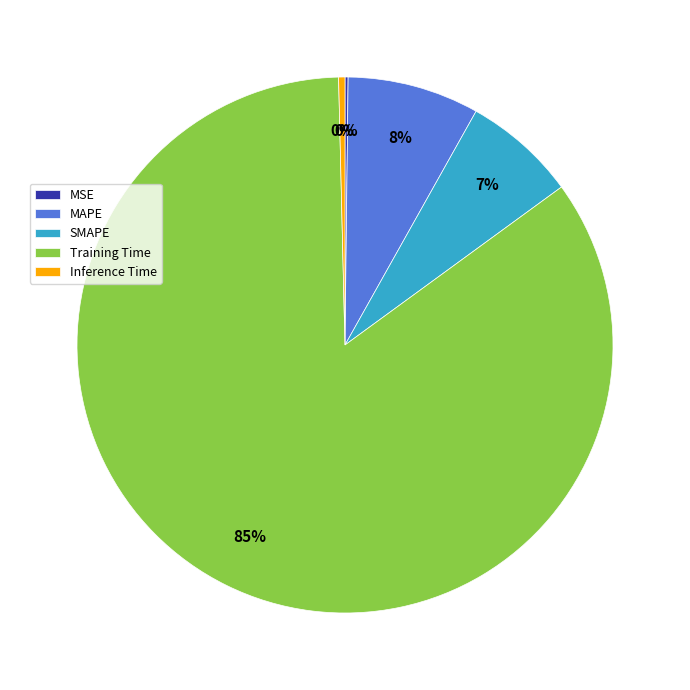

What percentage is the SMAPE slice, to the nearest percent?

7%